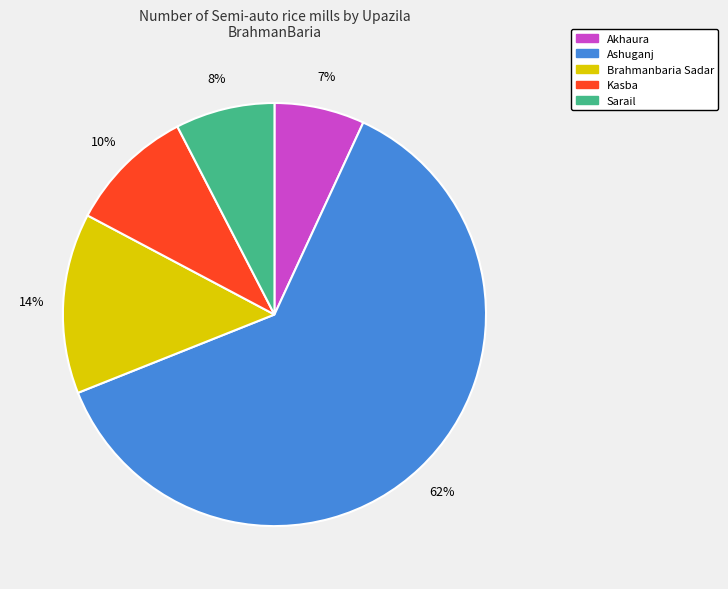

What percentage is the Akhaura slice, to the nearest percent?

7%